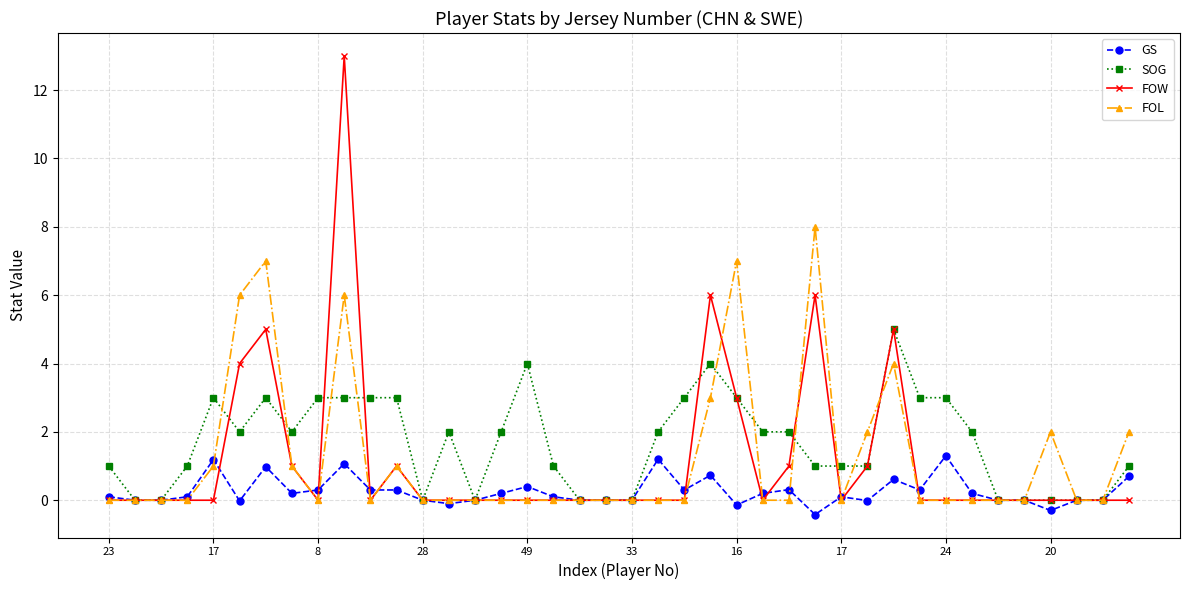

Which series has the widest spread of values?

FOW